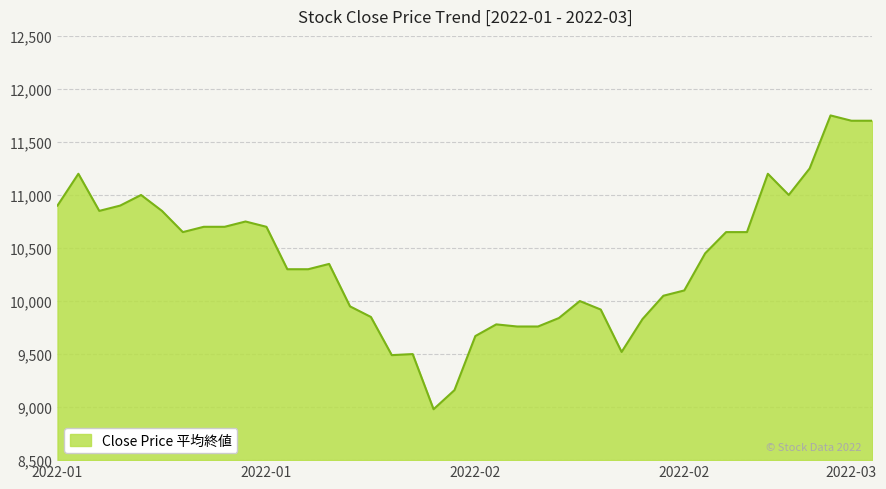

What is the minimum value shown in the chart?

8980